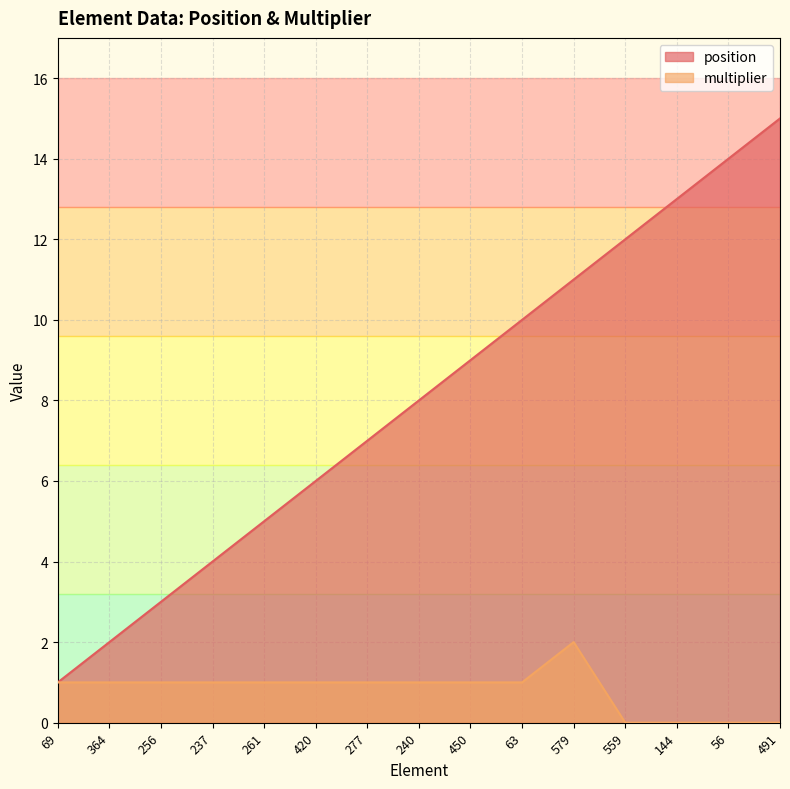

What is the label of the 15th point from the right?

69